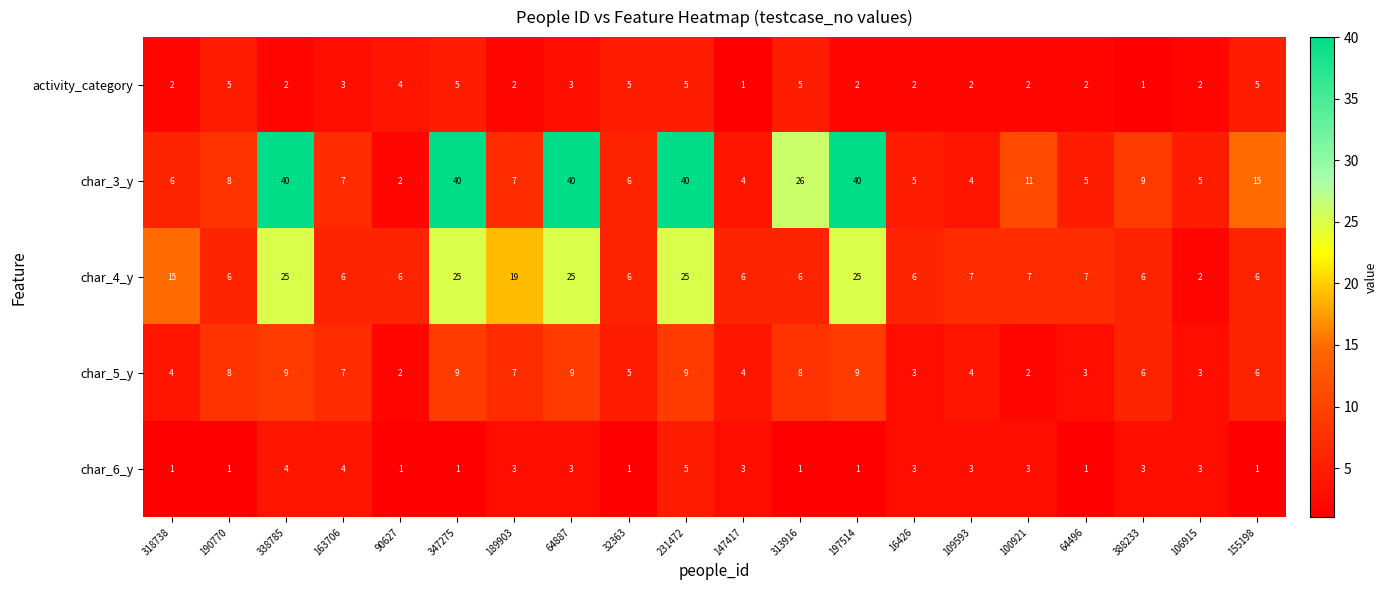

Is it true that char_6_y equals 1 at 155198?

True